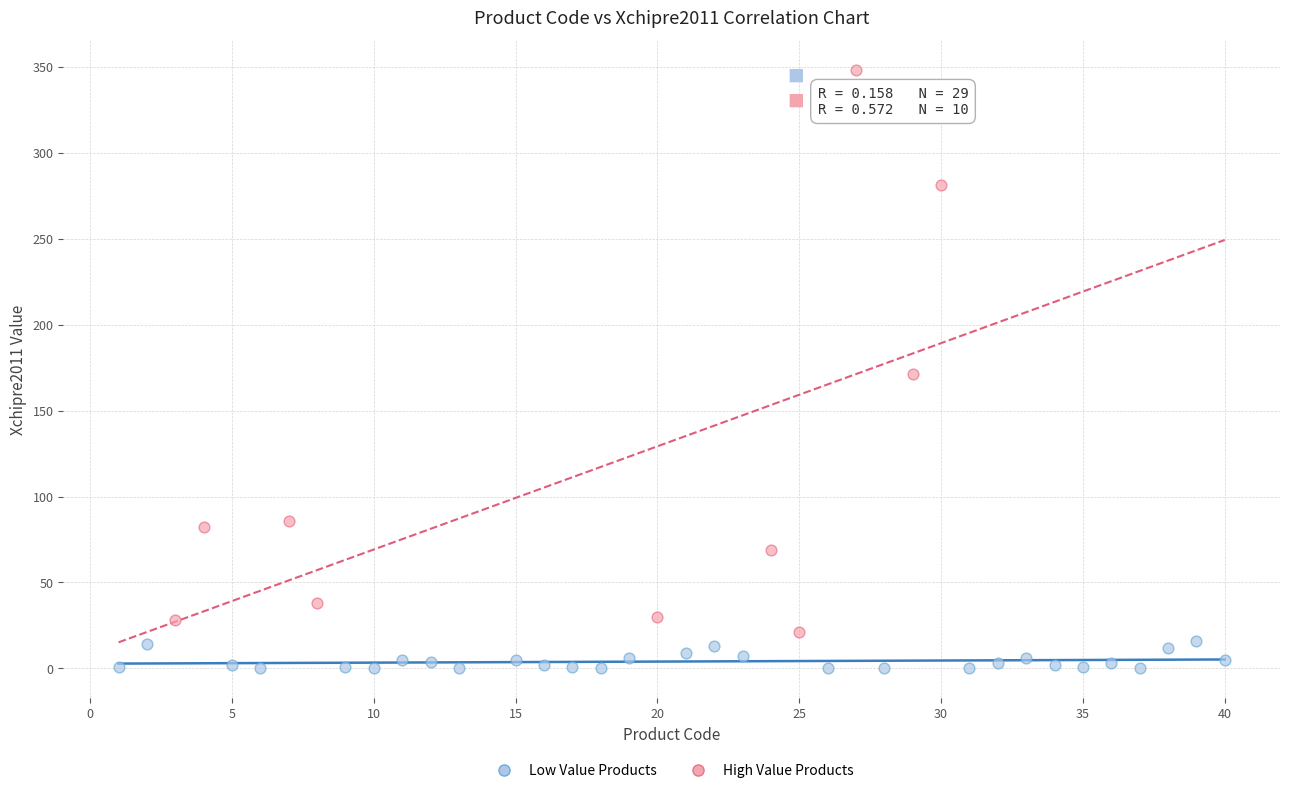

Which series contains the lowest Y value?

Low Value Products